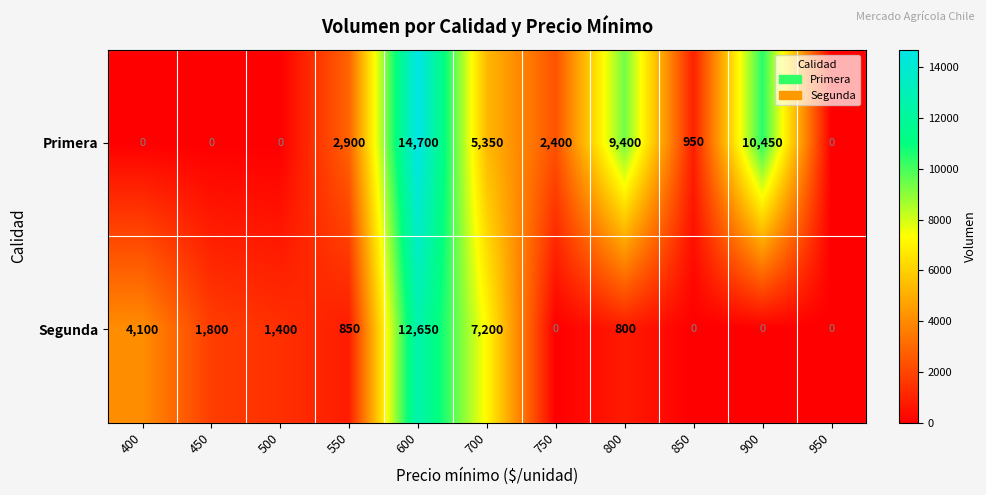

Reading right to left, list all the values displayed in this chart.

Primera: 0	10450	950	9400	2400	5350	14700	2900	0	0	0
Segunda: 0	0	0	800	0	7200	12650	850	1400	1800	4100